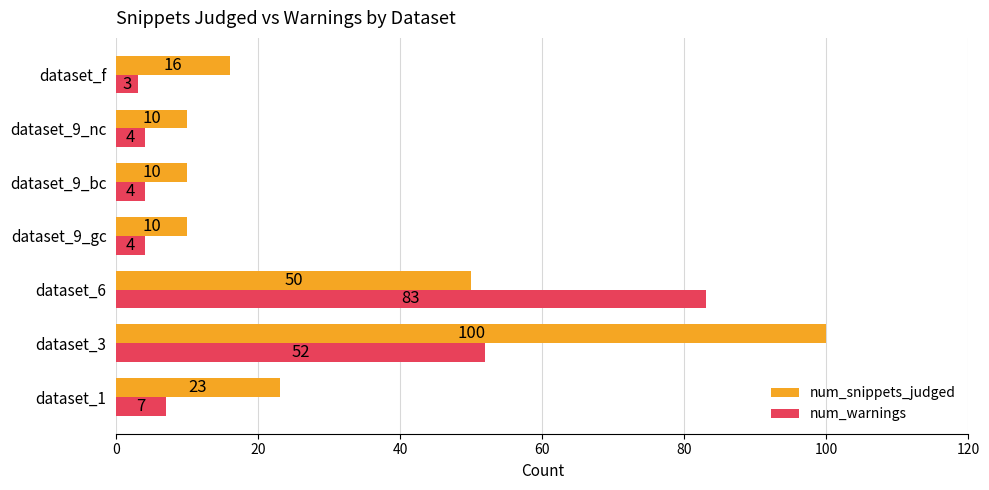

What is the sum of all num_warnings values?

157